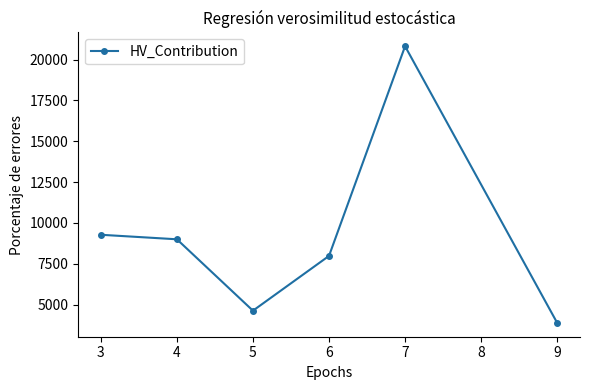

The value at 4 is 6652.2. True or false?

False